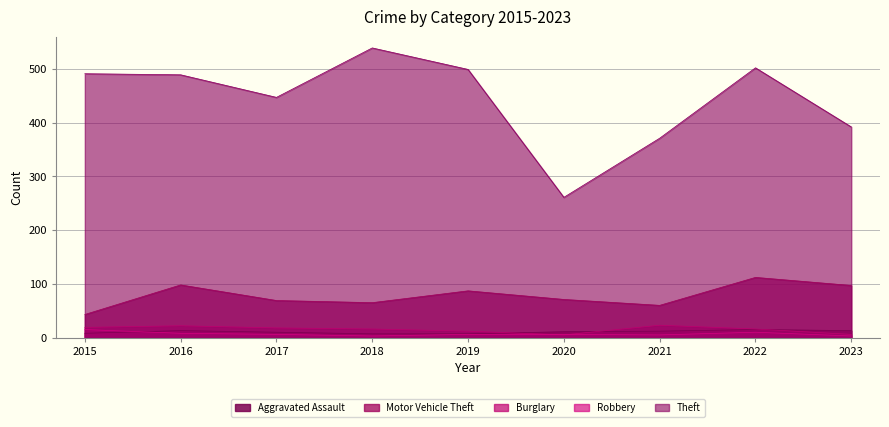

How many lines are shown in the chart?

5